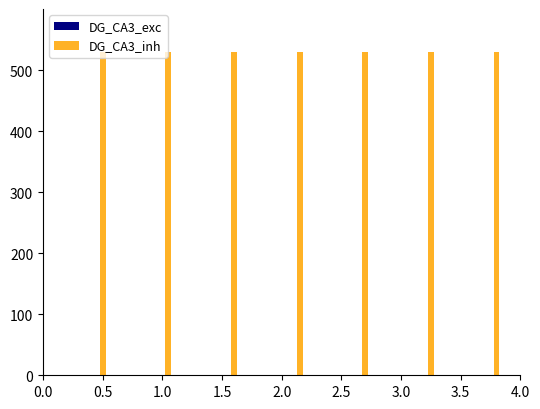

What is the label of the 3rd bar from the left?

1.5